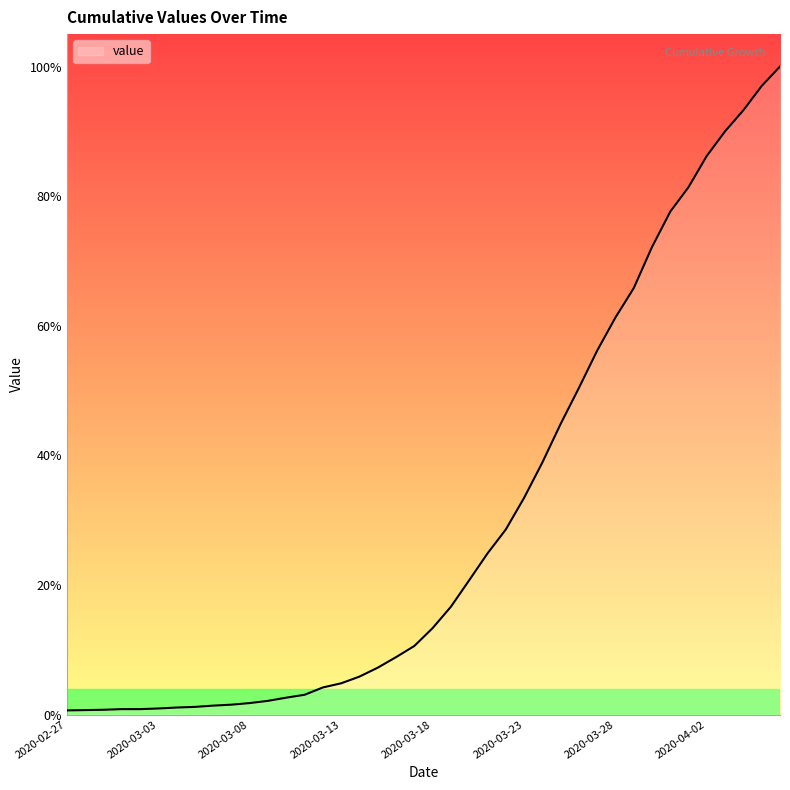

Does the chart display data point markers on the line(s)?

No